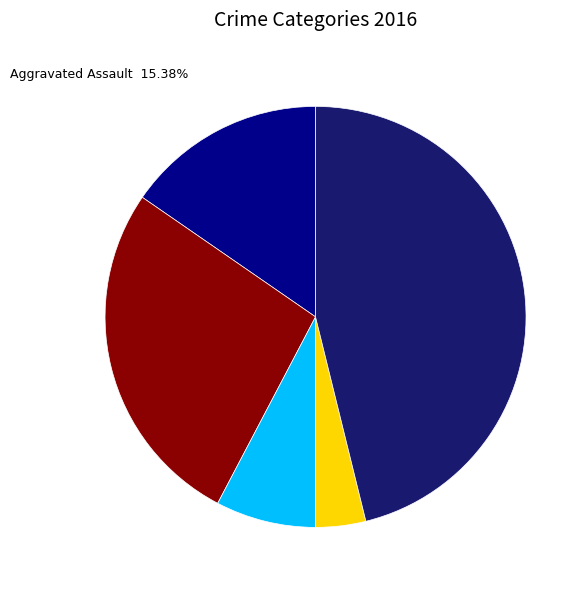

Does any single category account for the majority?

No